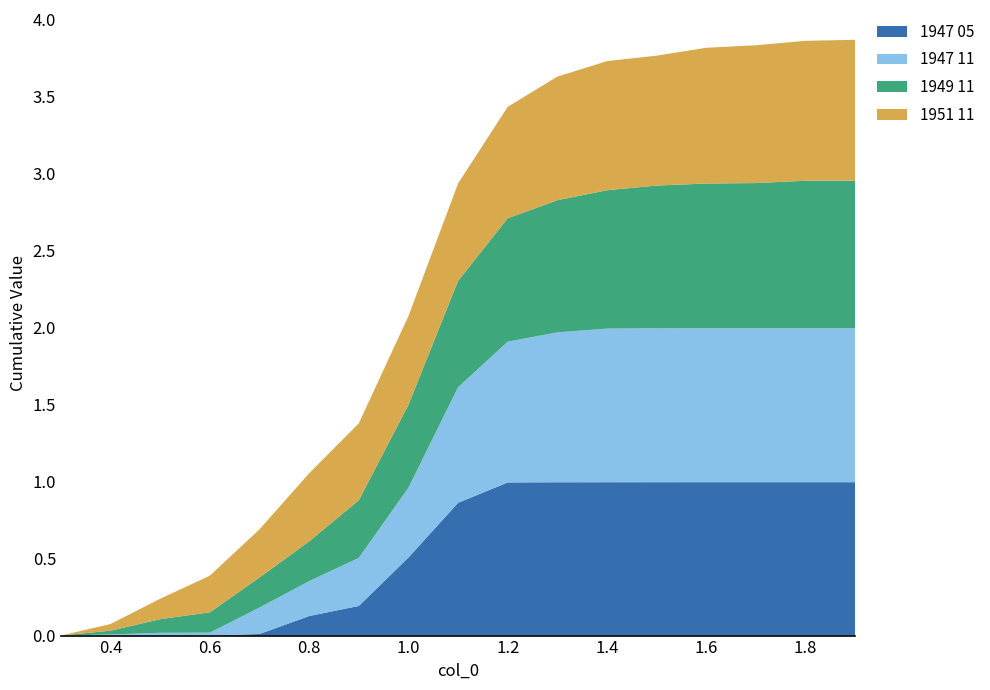

Reading right to left, what are all the values shown in this chart?

1947 05: 1.9=1.0	1.8=1.0	1.7=1.0	1.6=1.0	1.5=1.0	1.4=1.0	1.3=1.0	1.2=1.0	1.1=0.9	1.0=0.5	0.9=0.2	0.8=0.1	0.7=0.0	0.6=0.0	0.5=0.0	0.4=0.0	0.3=0.0
1947 11: 1.9=1.0	1.8=1.0	1.7=1.0	1.6=1.0	1.5=1.0	1.4=1.0	1.3=1.0	1.2=0.9	1.1=0.8	1.0=0.5	0.9=0.3	0.8=0.2	0.7=0.2	0.6=0.0	0.5=0.0	0.4=0.0	0.3=0.0
1949 11: 1.9=1.0	1.8=1.0	1.7=0.9	1.6=0.9	1.5=0.9	1.4=0.9	1.3=0.9	1.2=0.8	1.1=0.7	1.0=0.5	0.9=0.4	0.8=0.3	0.7=0.2	0.6=0.1	0.5=0.1	0.4=0.0	0.3=0.0
1951 11: 1.9=0.9	1.8=0.9	1.7=0.9	1.6=0.9	1.5=0.8	1.4=0.8	1.3=0.8	1.2=0.7	1.1=0.6	1.0=0.6	0.9=0.5	0.8=0.4	0.7=0.3	0.6=0.2	0.5=0.1	0.4=0.0	0.3=0.0